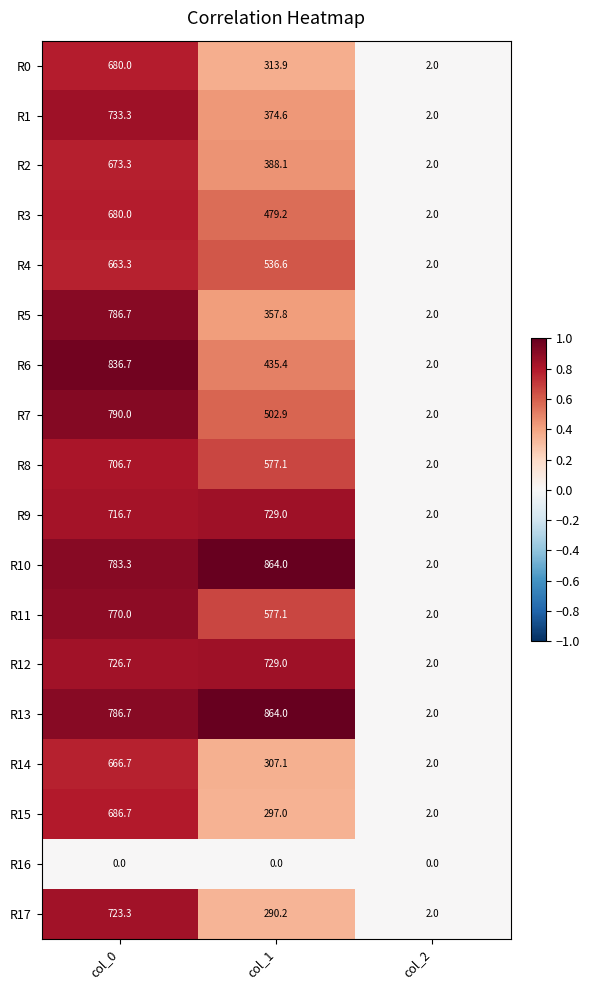

What is the difference between the maximum and minimum values in the R13 series?

862.0